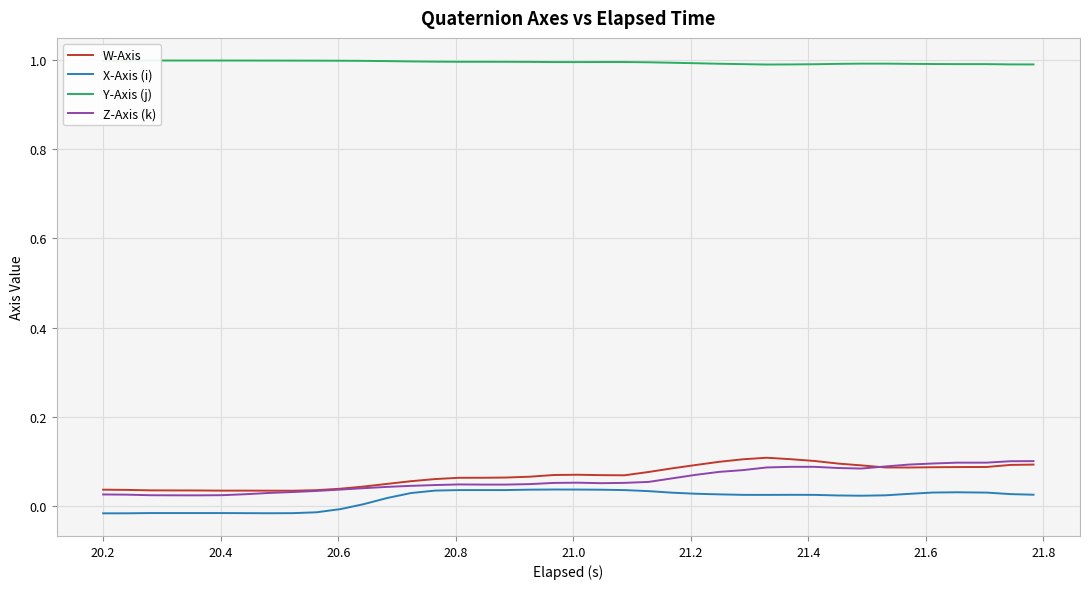

Which series has the largest total across all categories?

Y-Axis (j)